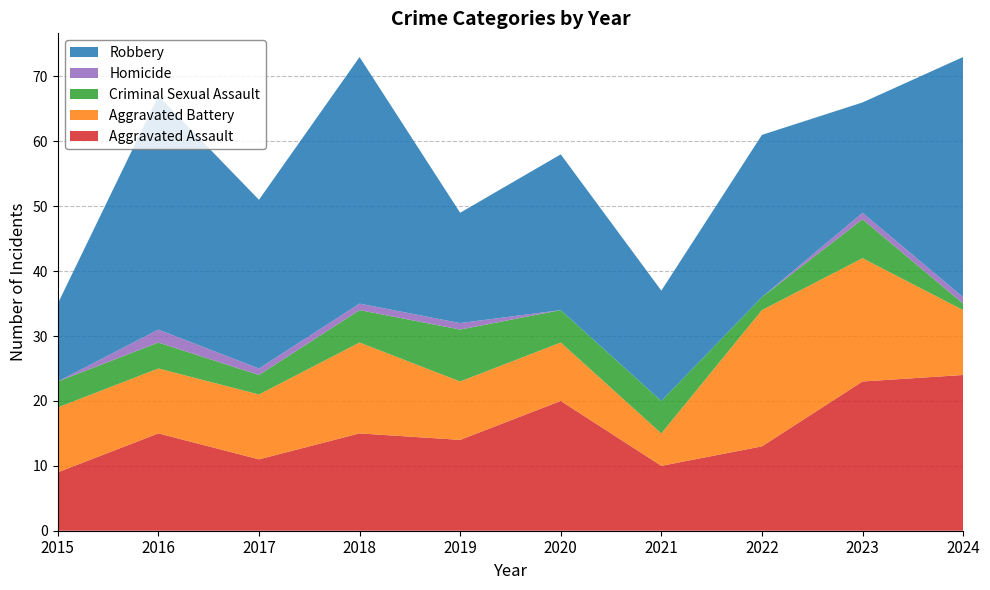

Reading left to right, extract all data points from this chart.

Aggravated Assault: 2015=9	2016=15	2017=11	2018=15	2019=14	2020=20	2021=10	2022=13	2023=23	2024=24
Aggravated Battery: 2015=10	2016=10	2017=10	2018=14	2019=9	2020=9	2021=5	2022=21	2023=19	2024=10
Criminal Sexual Assault: 2015=4	2016=4	2017=3	2018=5	2019=8	2020=5	2021=5	2022=2	2023=6	2024=1
Homicide: 2015=0	2016=2	2017=1	2018=1	2019=1	2020=0	2021=0	2022=0	2023=1	2024=1
Robbery: 2015=12	2016=36	2017=26	2018=38	2019=17	2020=24	2021=17	2022=25	2023=17	2024=37